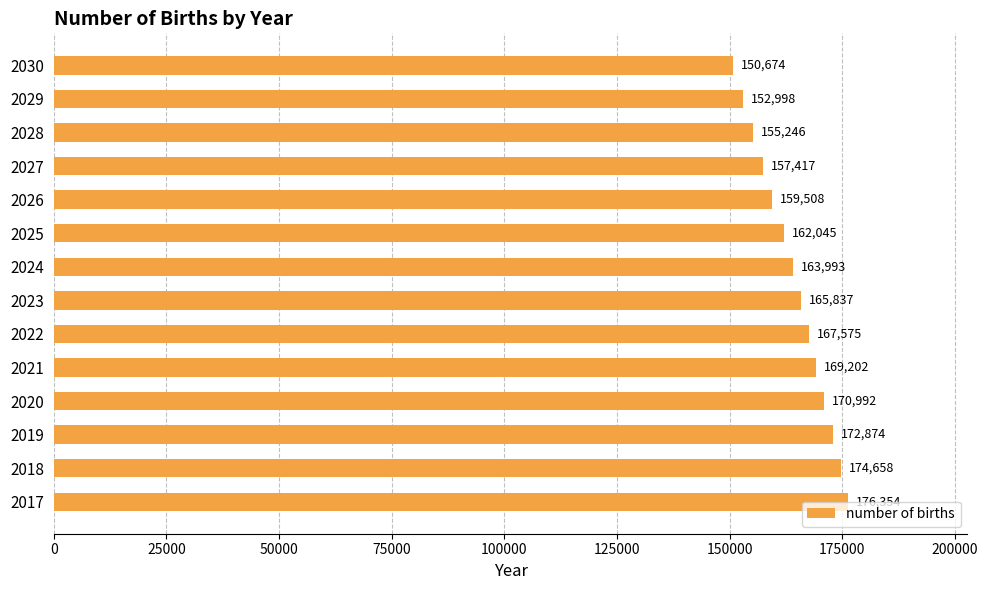

At which label is the value closest to 163513?

2024